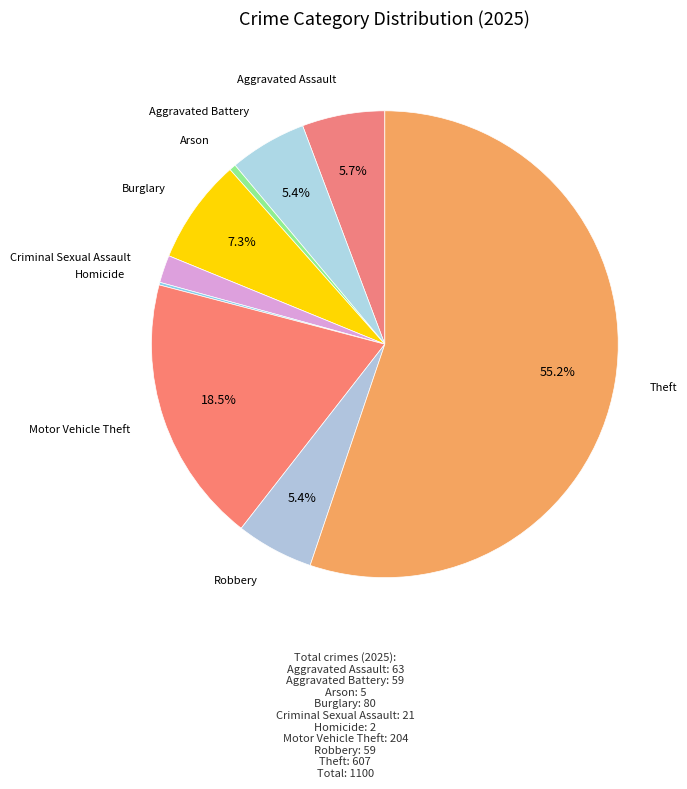

Is there a majority slice in this chart?

Yes